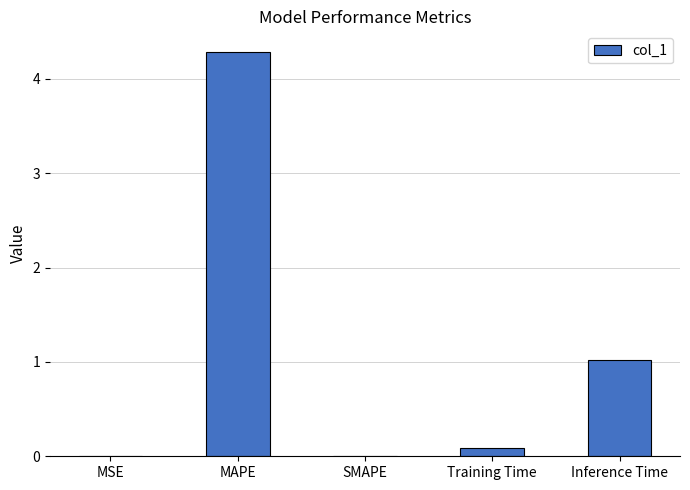

Is it true that the value at Inference Time is 0.4?

False